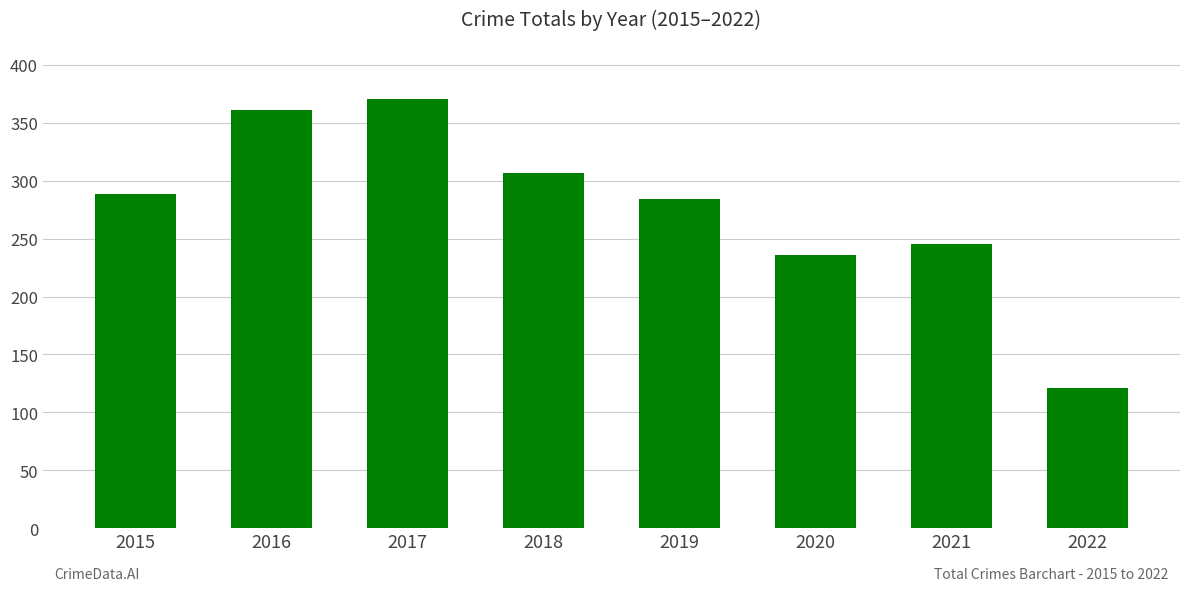

Rank the categories by value from lowest to highest.

2022, 2020, 2021, 2019, 2015, 2018, 2016, 2017